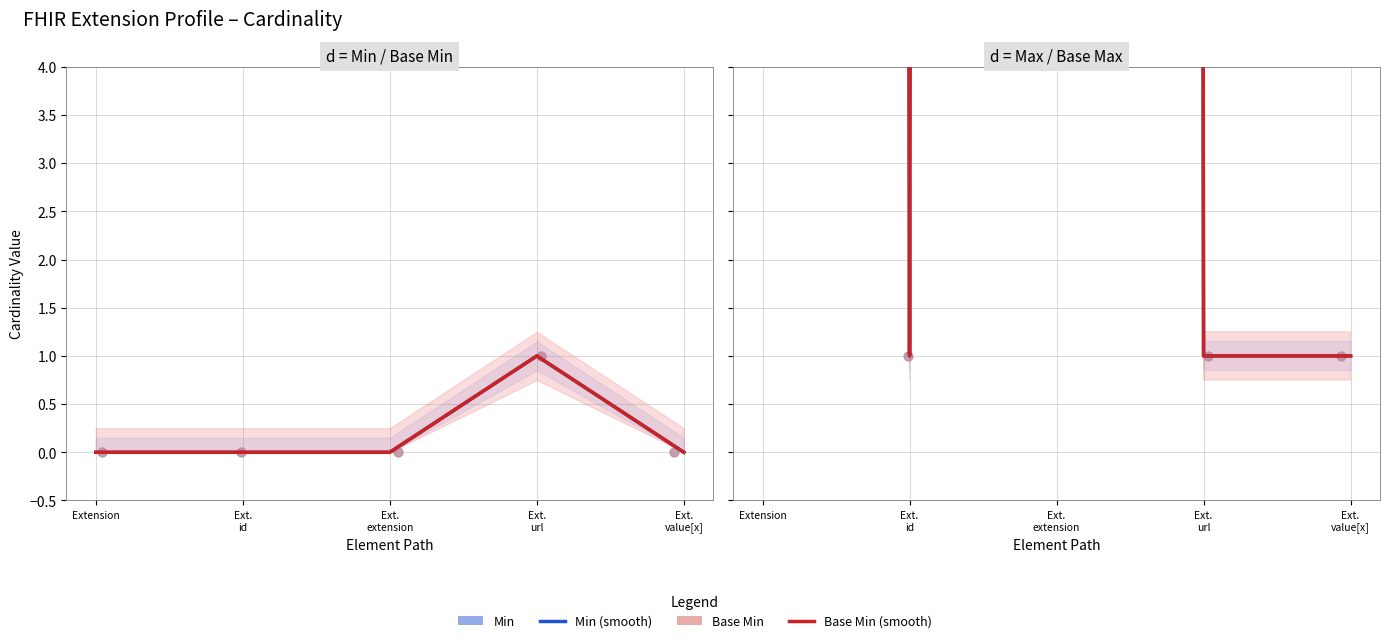

Which series reaches the maximum Y coordinate?

Min (smooth)